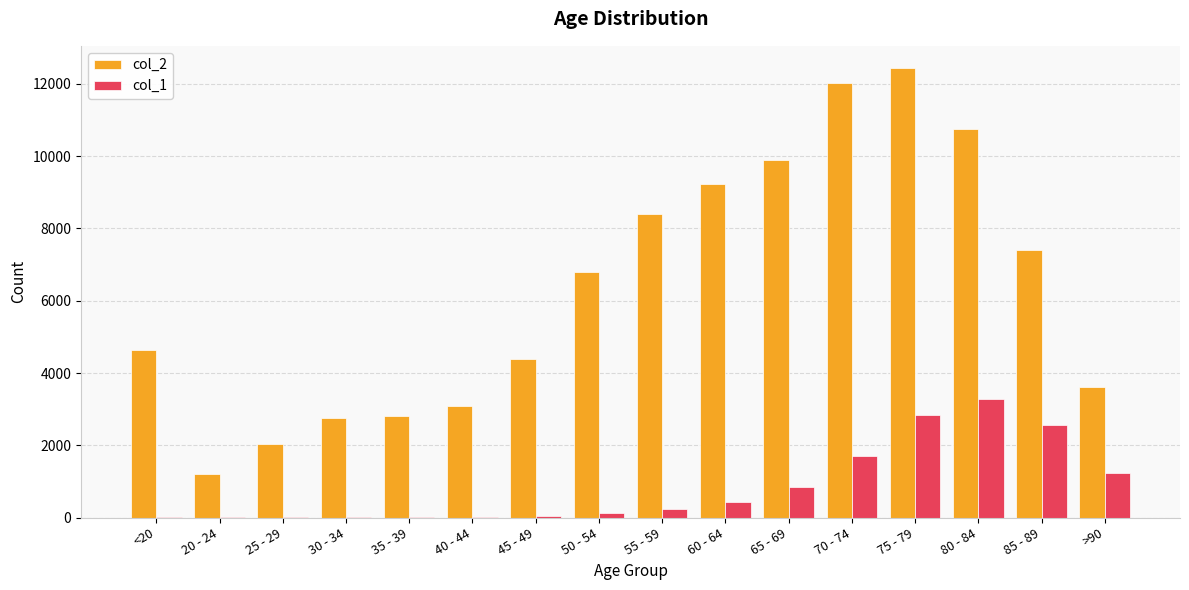

What is the greatest value displayed?

12434